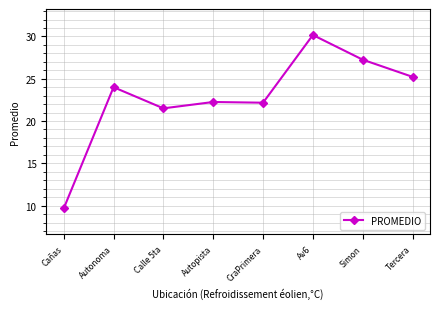

Count the number of data series in this chart.

1